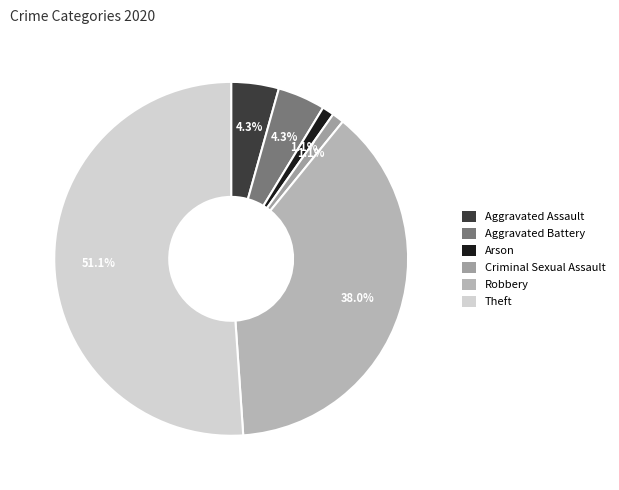

Count the number of slices in the pie.

6